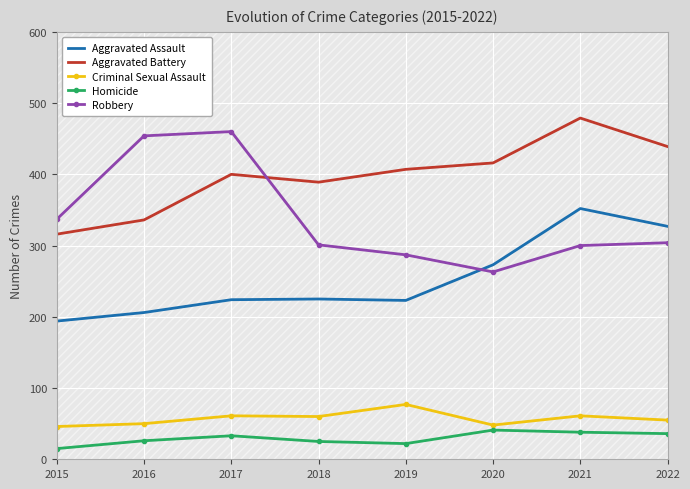

What is the greatest value displayed?

479